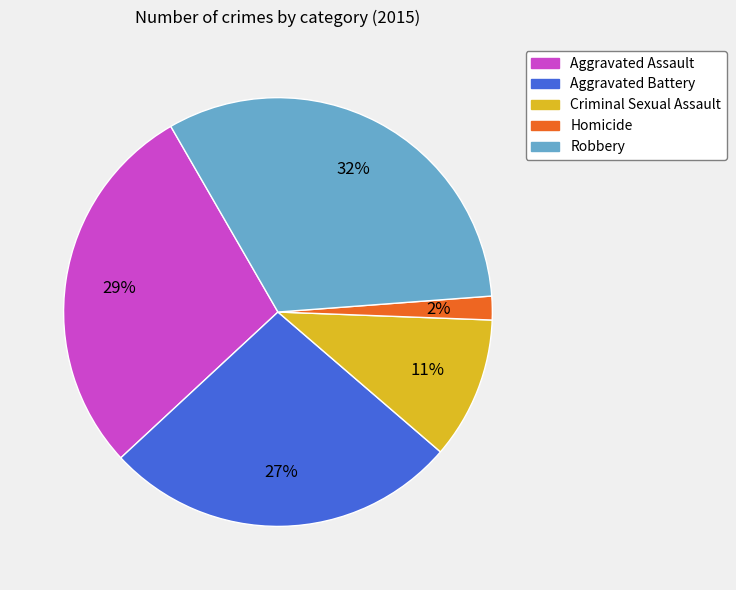

Does any single category account for the majority?

No